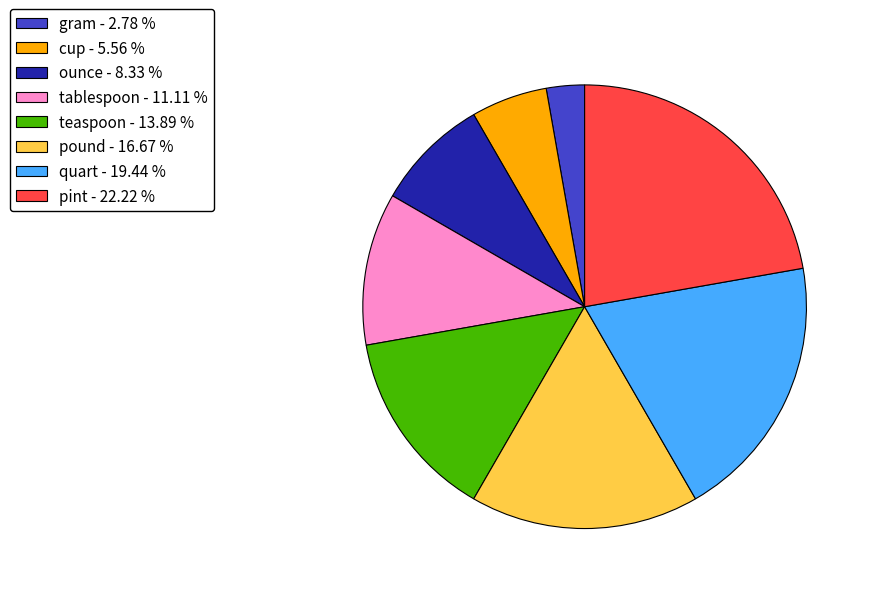

Do ounce - 8.33 % and gram - 2.78 % together represent more than half of the pie?

No